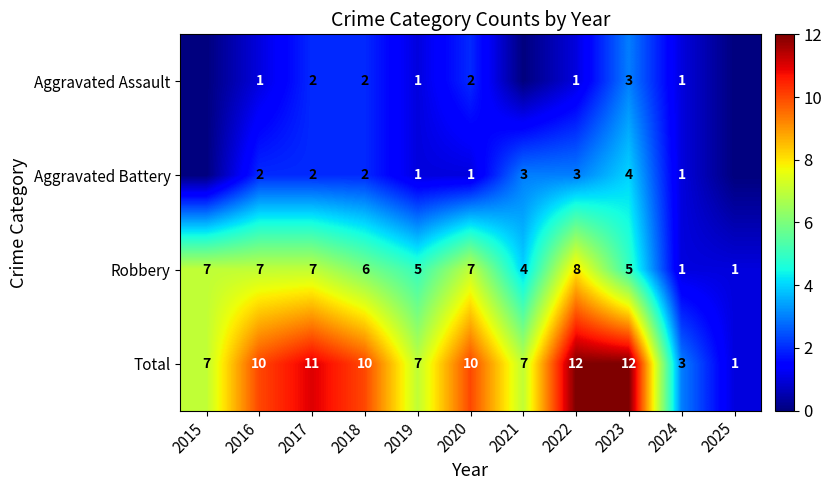

The Aggravated Assault series shows 2 at 2020. True or false?

True